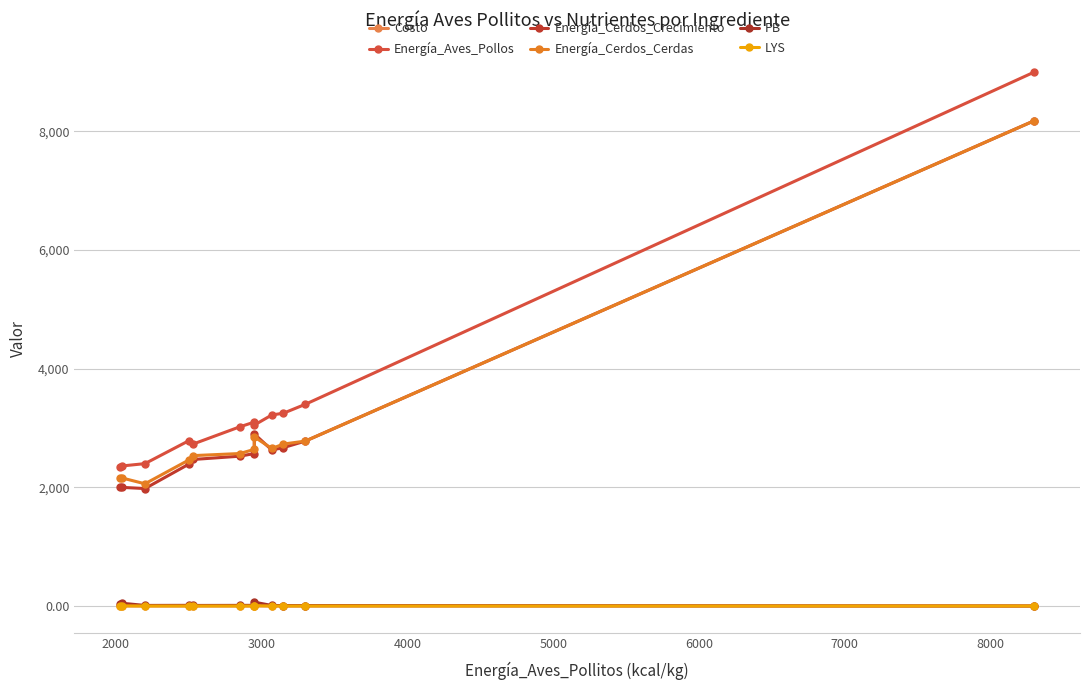

How many data points in Energía_Aves_Pollos are above 3050?

5